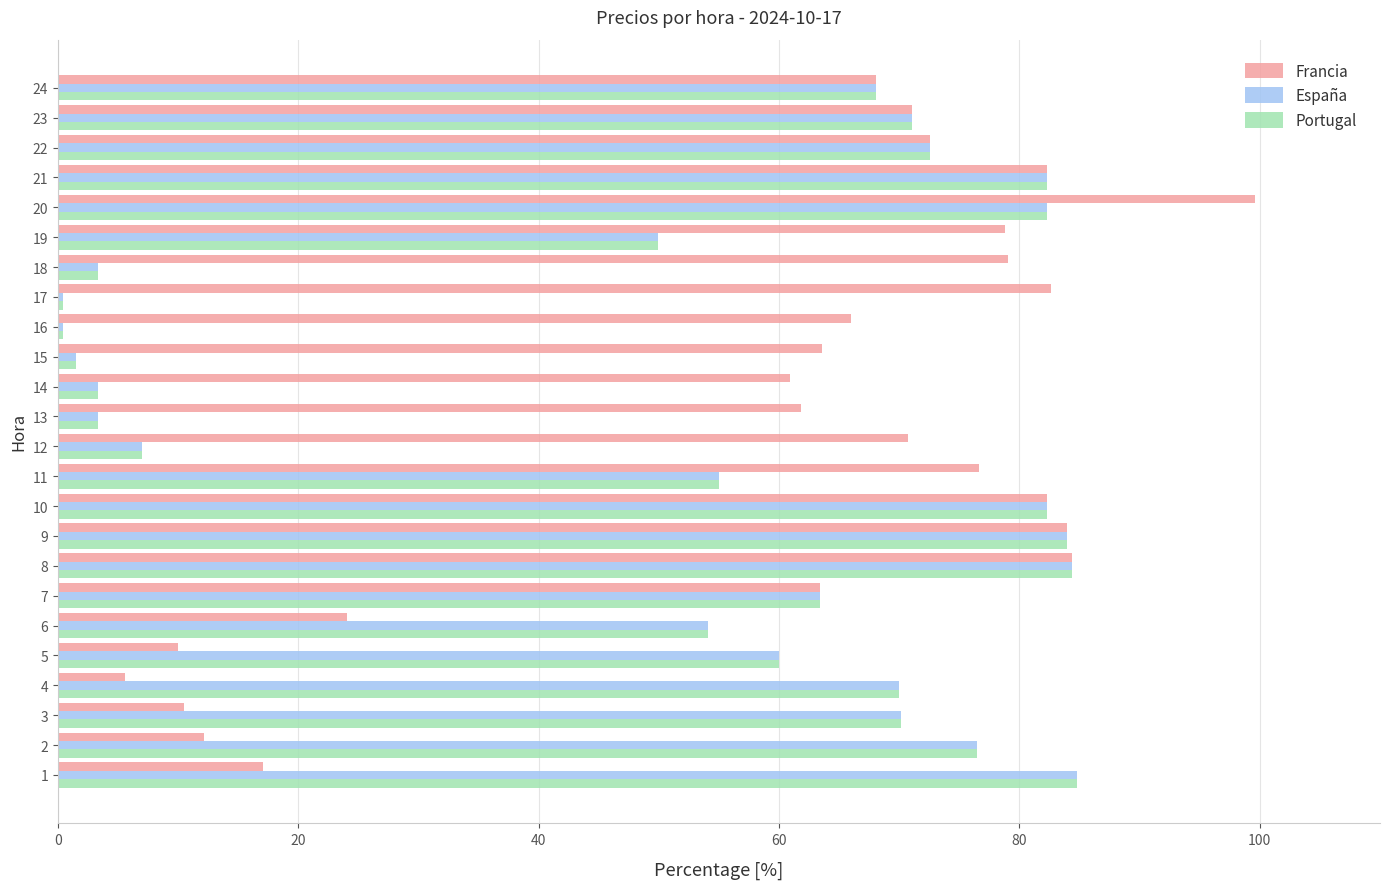

What is the approximate value of España at 12?

7.0